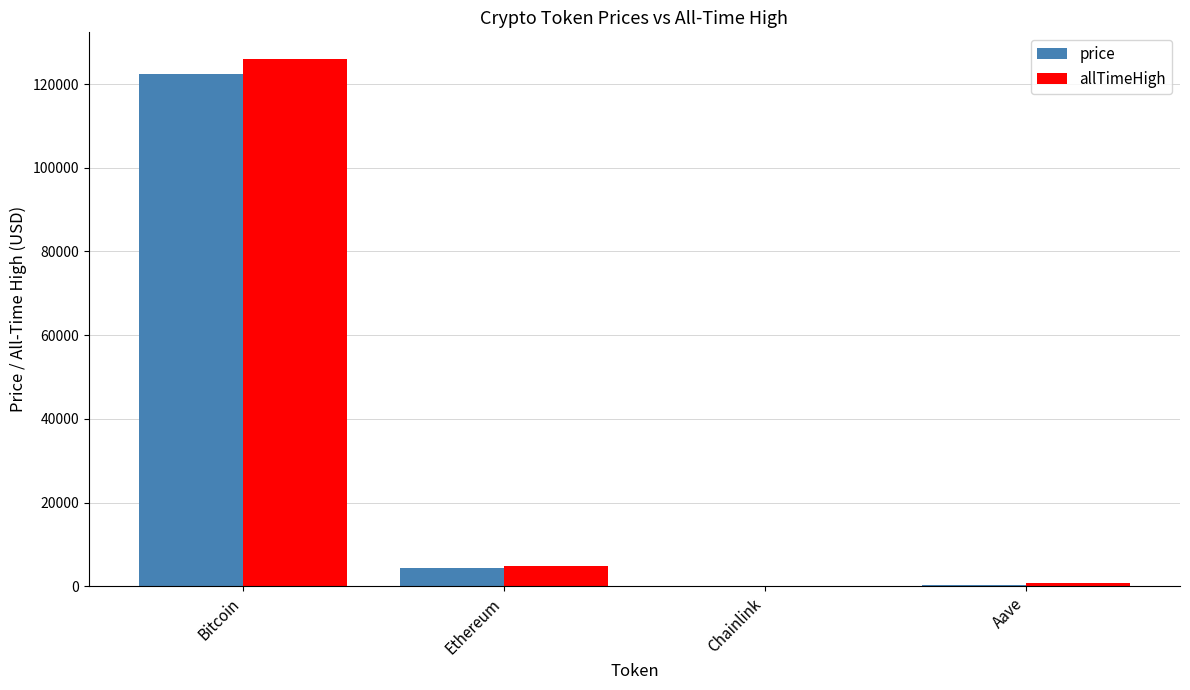

At which category is the sum across all series the highest?

Bitcoin